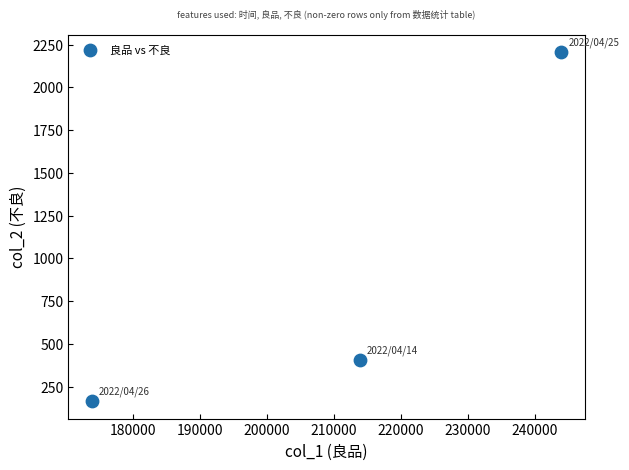

What Y value in the scatter plot is closest to 1185?

406